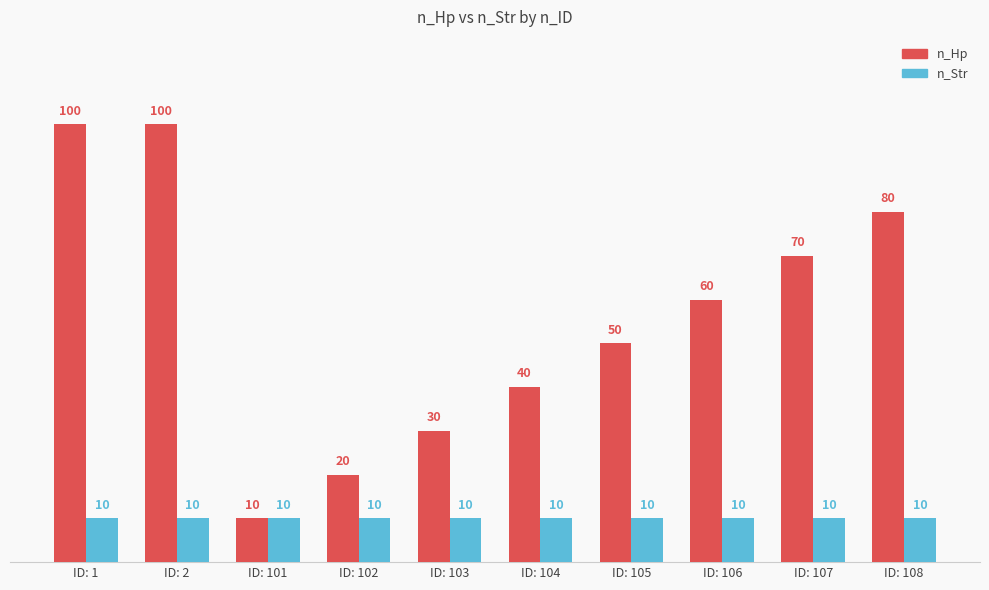

At how many categories does at least one series exceed 26?

8